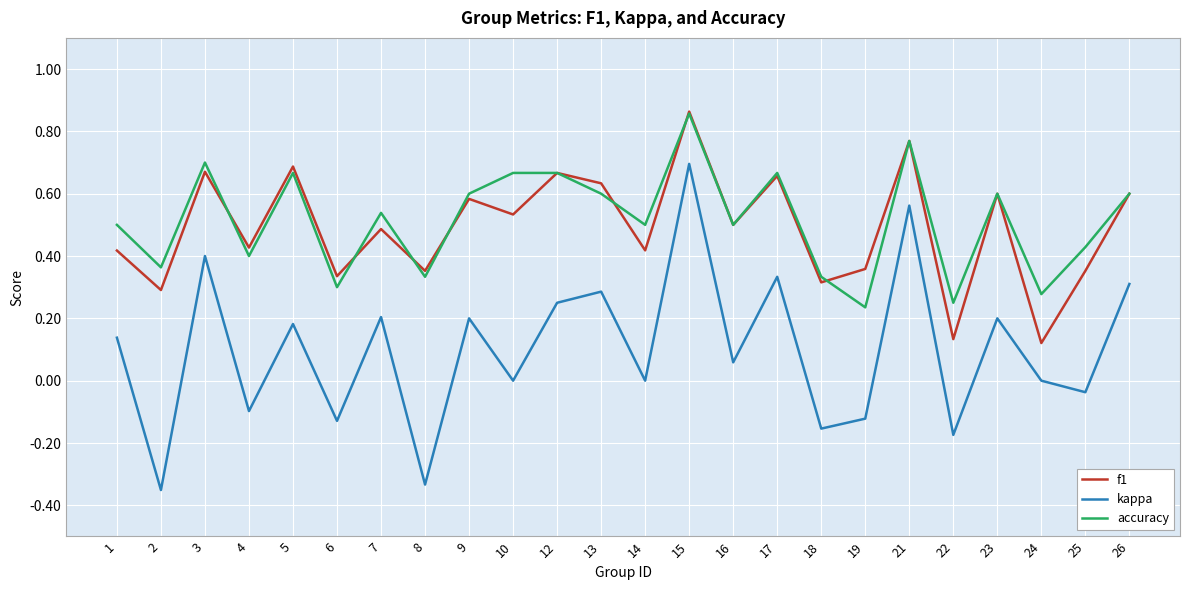

True or false: f1 and kappa intersect in this chart.

False